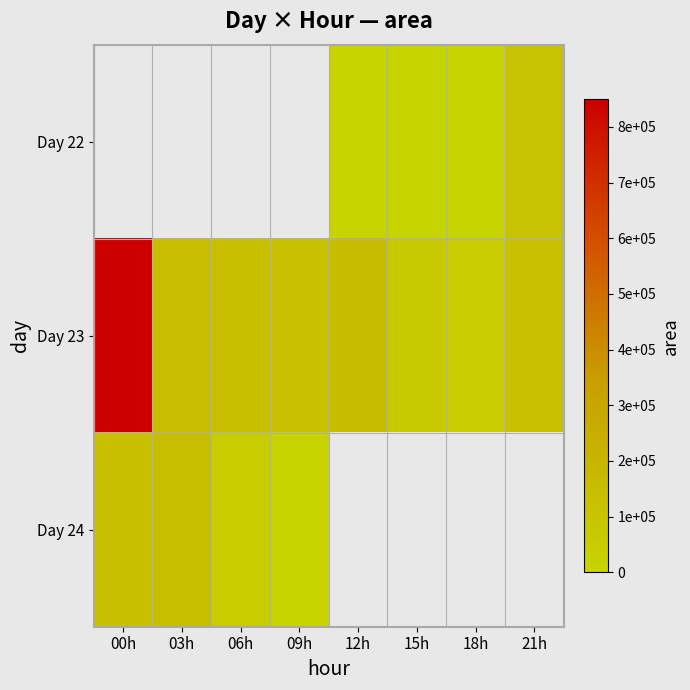

How many categories are shown in the chart?

8